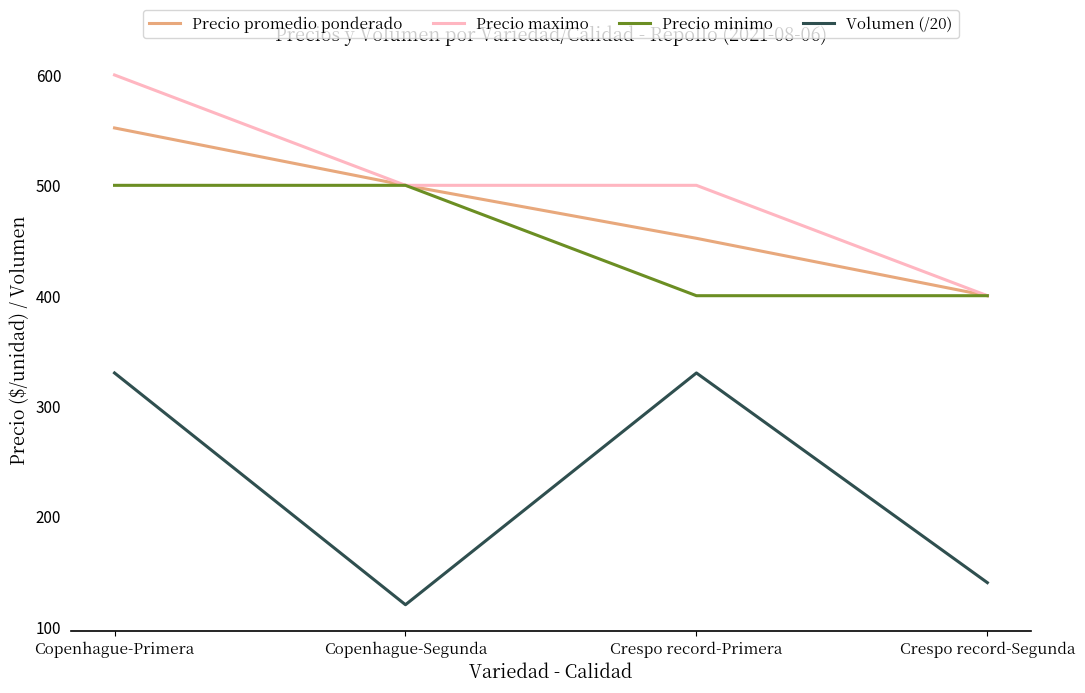

True or false: Precio minimo and Volumen (/20) cross at least once.

False